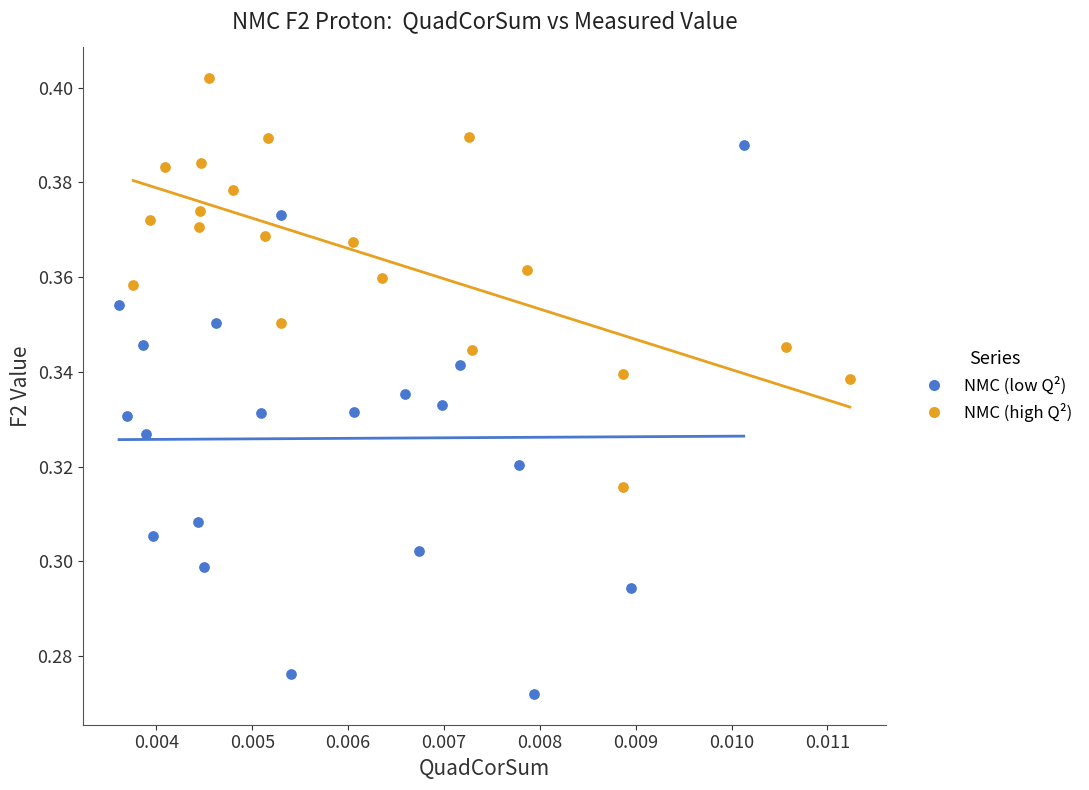

Which series has the largest Y range (max minus min)?

NMC (low Q²)